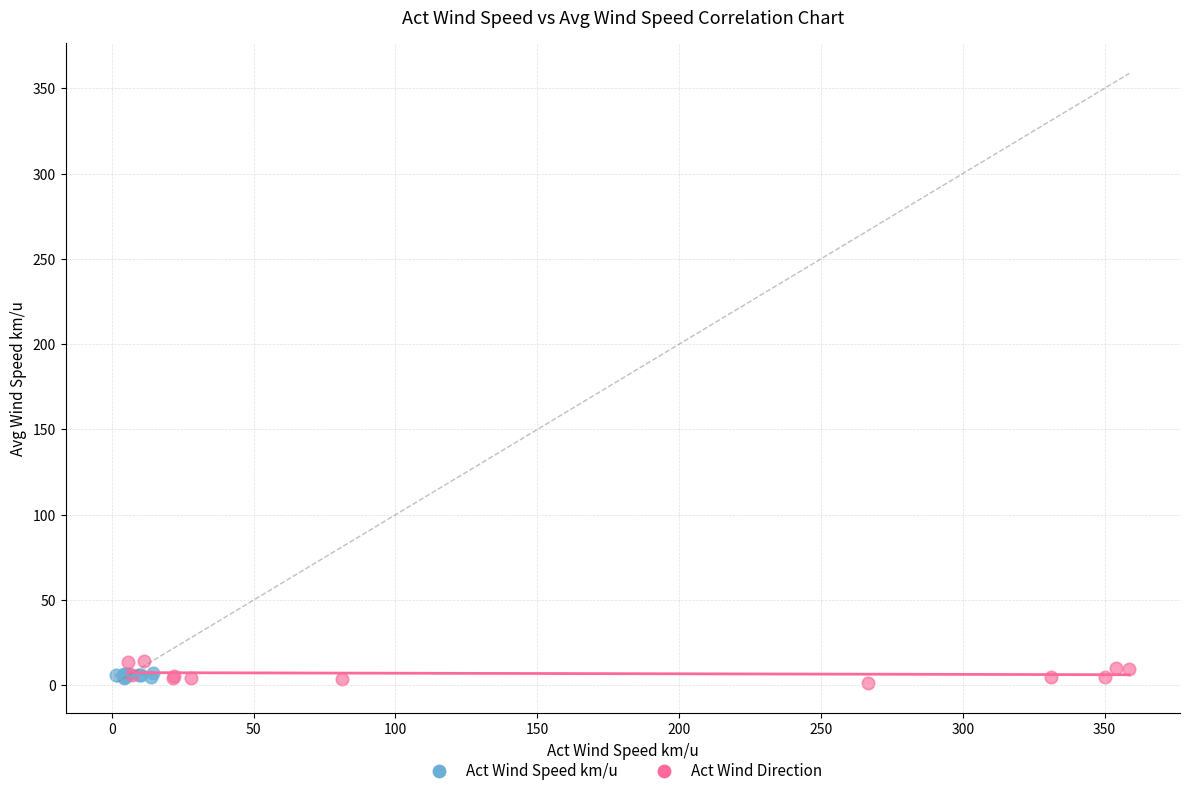

Which series has the widest spread of Y values?

Act Wind Direction